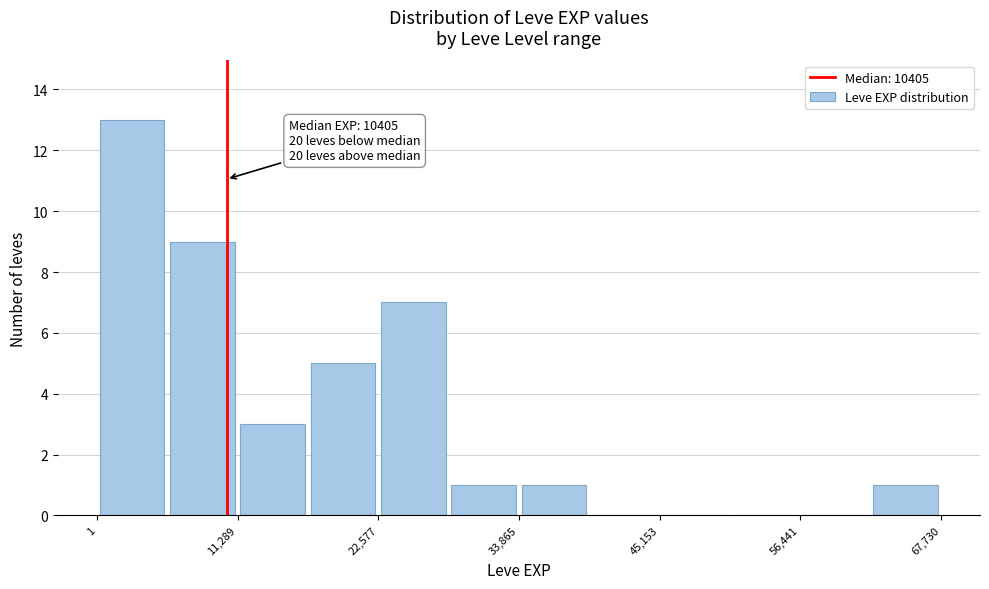

Read against the x-axis, roughly where is the centre of the tallest bar?

2000